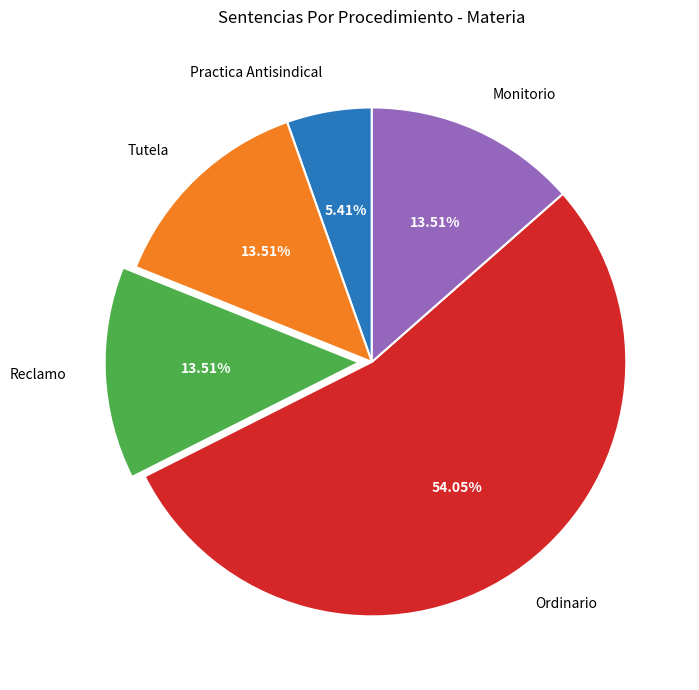

What percentage is the Ordinario slice, to the nearest percent?

54%